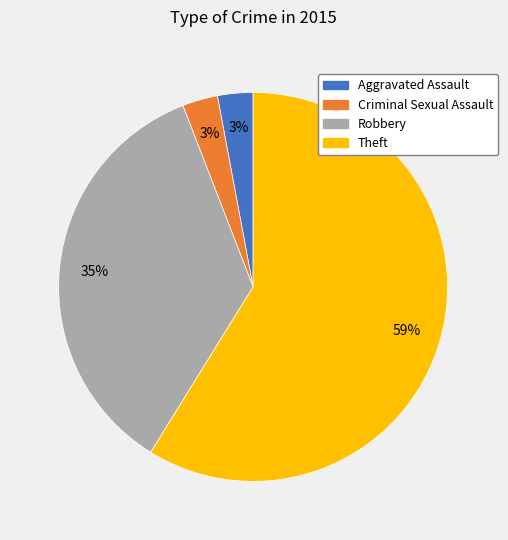

True or false: Robbery accounts for 23% of the total.

False